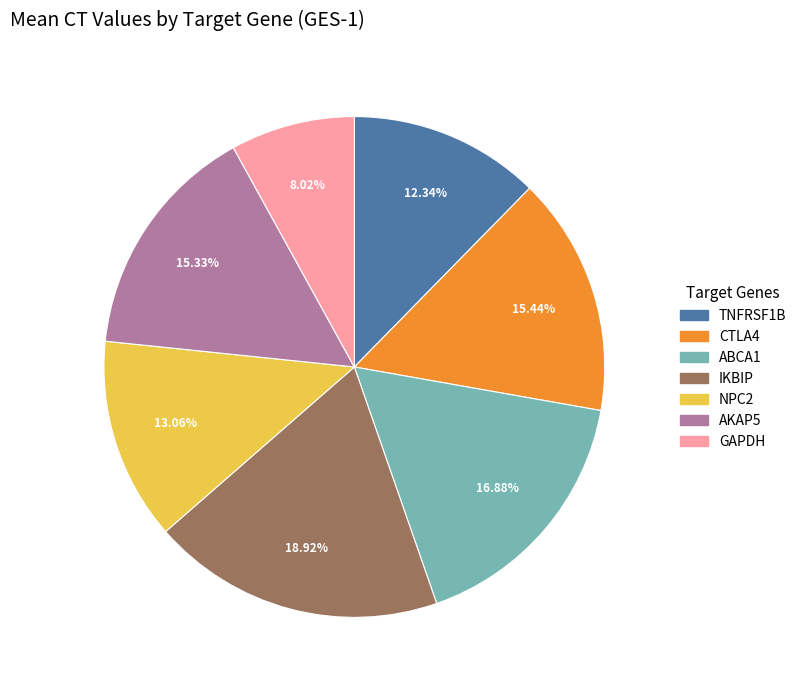

What is the largest slice in the pie chart?

IKBIP